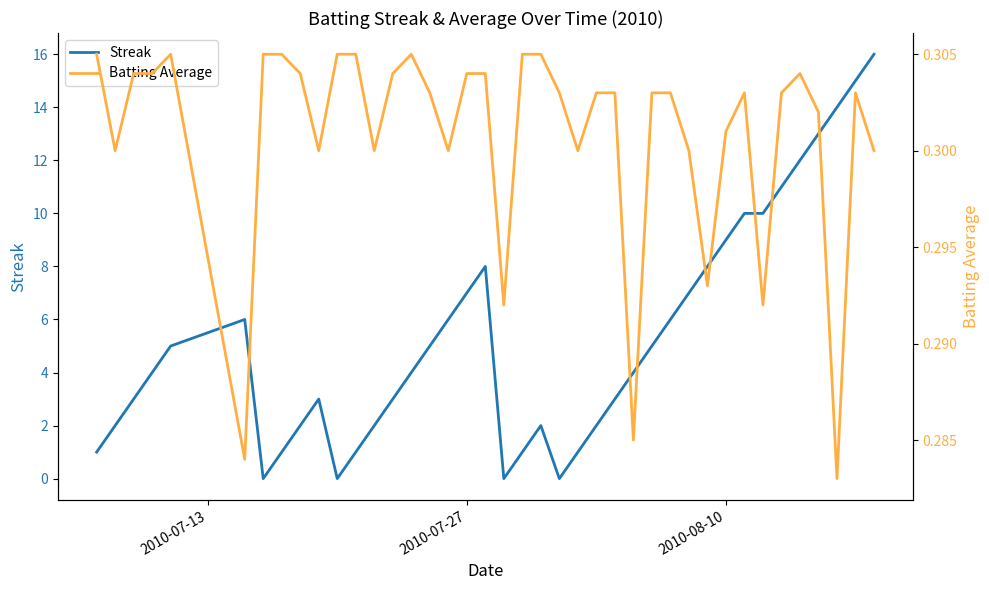

Is the value of Streak at 9 greater than the value of Batting Average at 24?

Yes